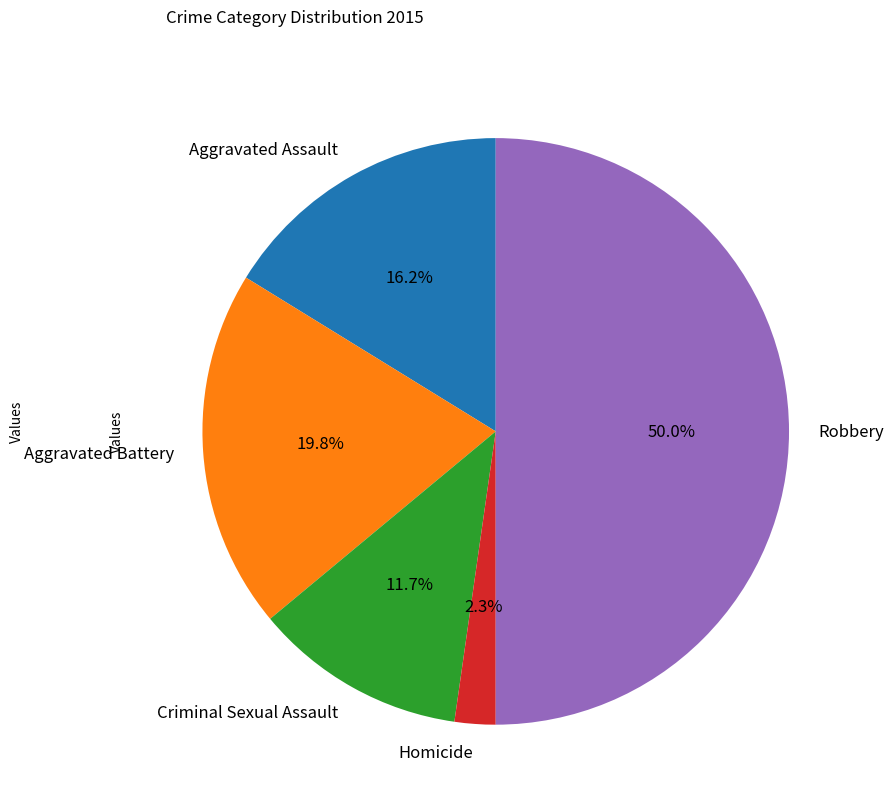

Which slice is the largest?

Robbery